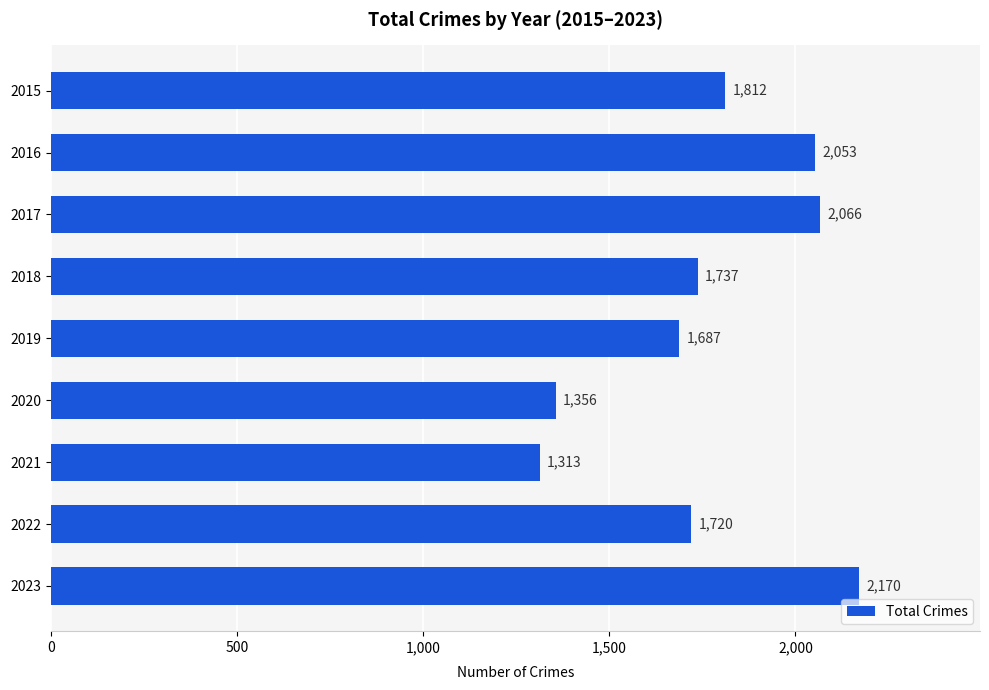

Reading top to bottom, list all the values displayed in this chart.

1812	2053	2066	1737	1687	1356	1313	1720	2170